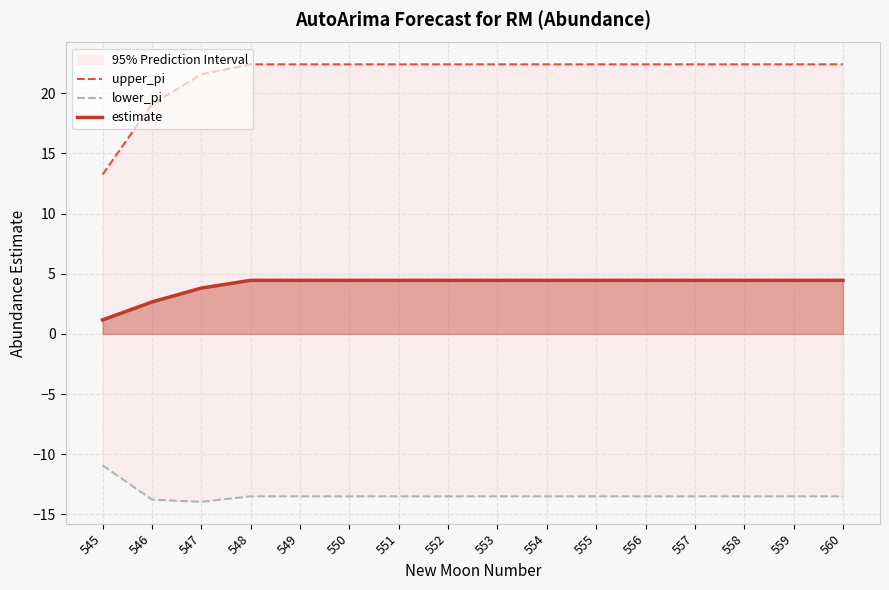

True or false: lower_pi and upper_pi intersect in this chart.

False